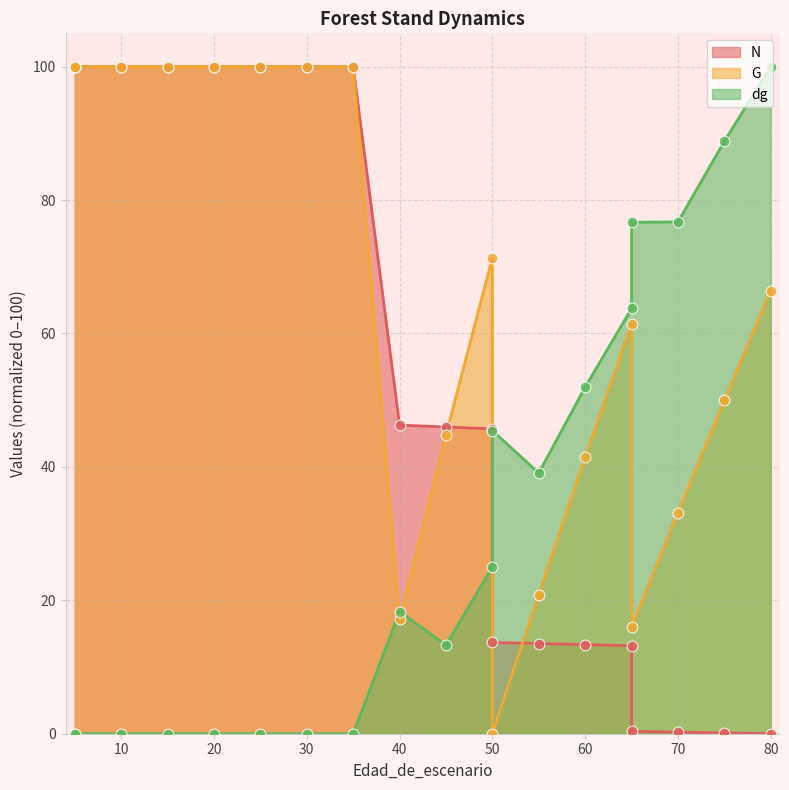

Which series reaches the maximum Y coordinate?

N